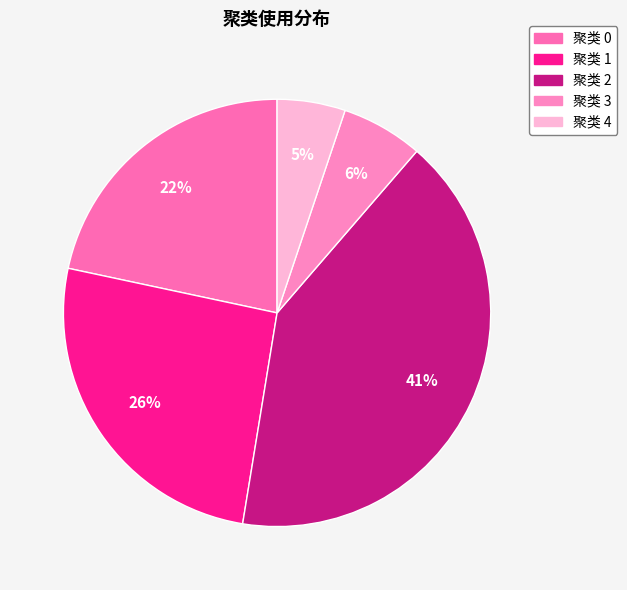

Which slice is the smallest?

聚类 4